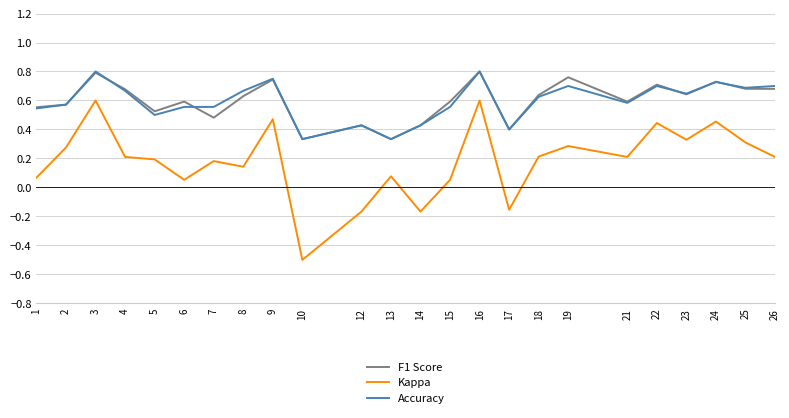

The Kappa series shows 0.5 at 9. True or false?

True